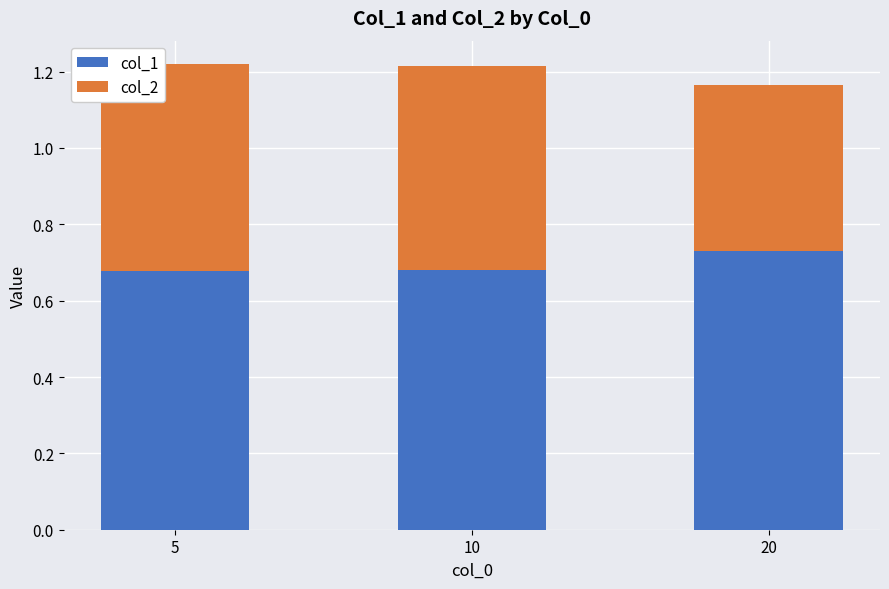

True or false: col_1 has a value of 0.5 at 20.

False